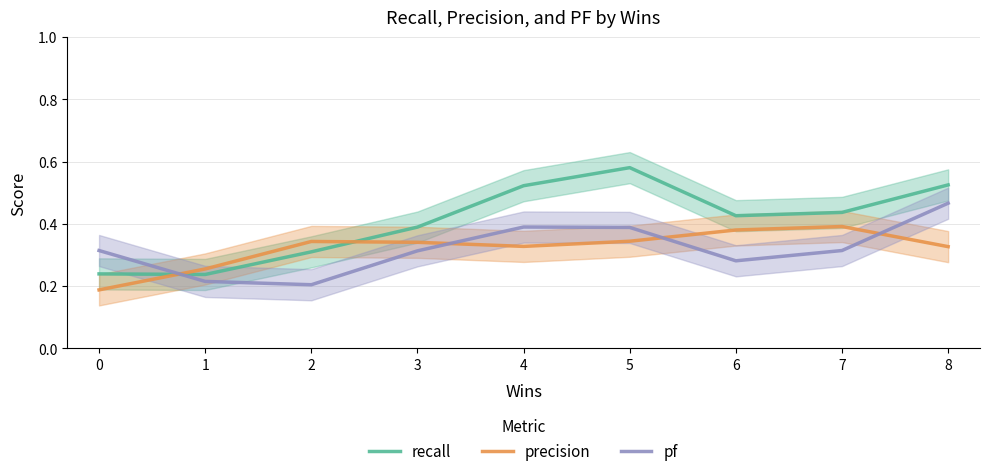

Which series ends up on top after the final intersection of recall and pf?

recall